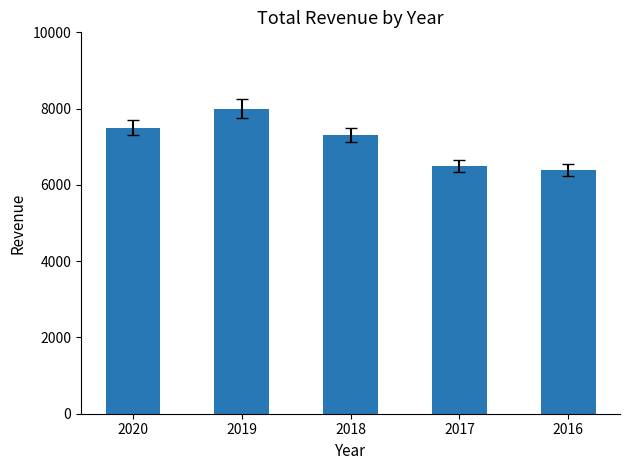

What is the change in value from 2018 to 2016?

-900